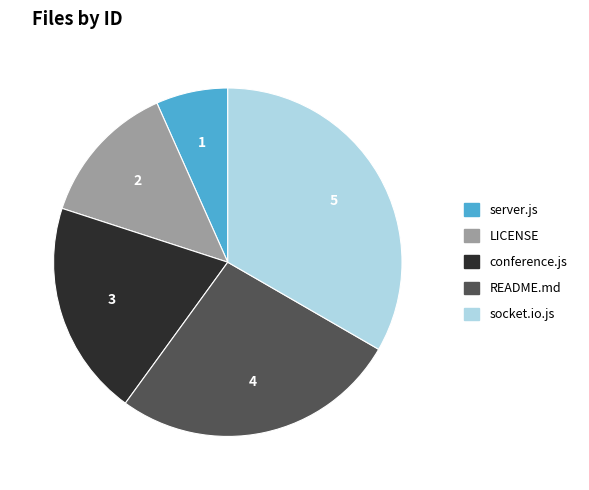

Which slice is the largest?

socket.io.js